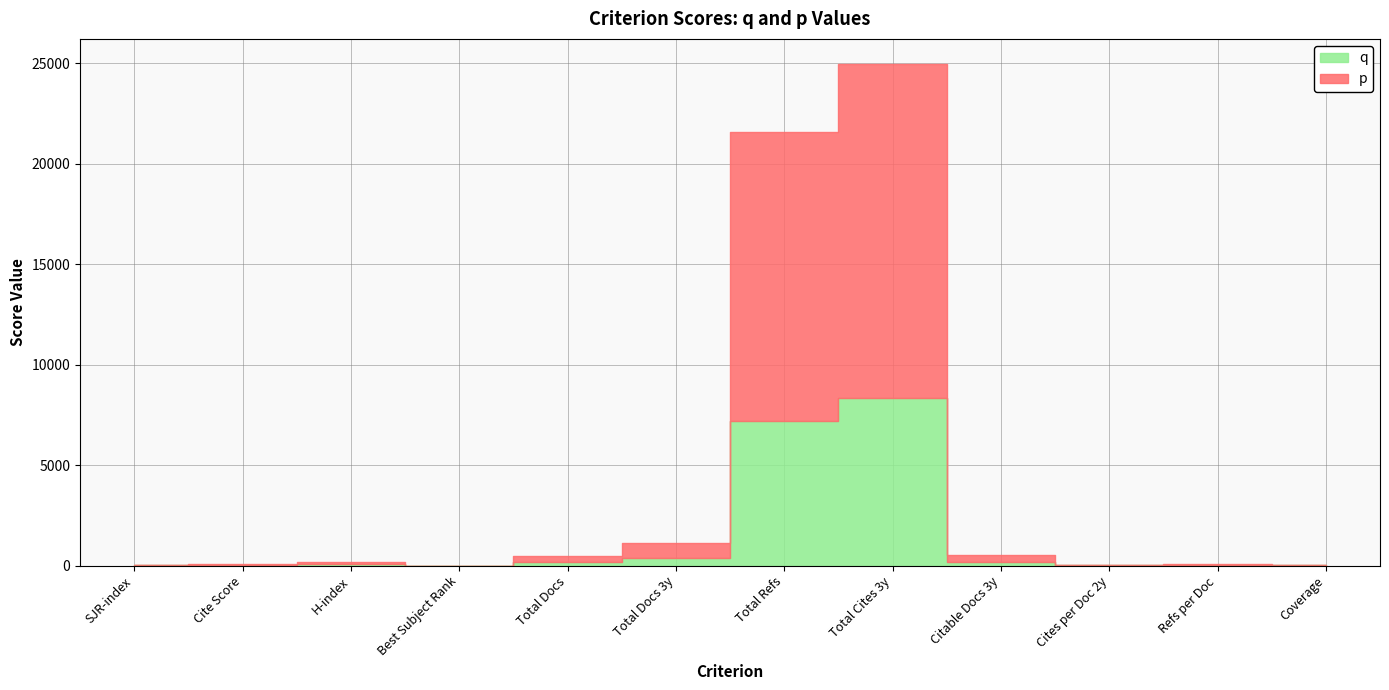

List the series in order of their overall mean, lowest first.

q, p